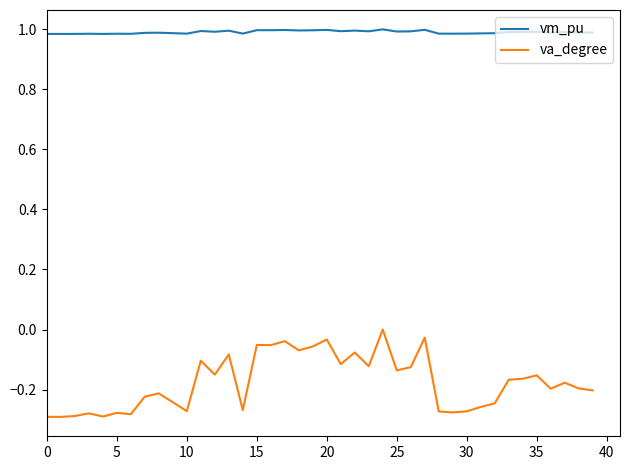

How many lines are shown in the chart?

2